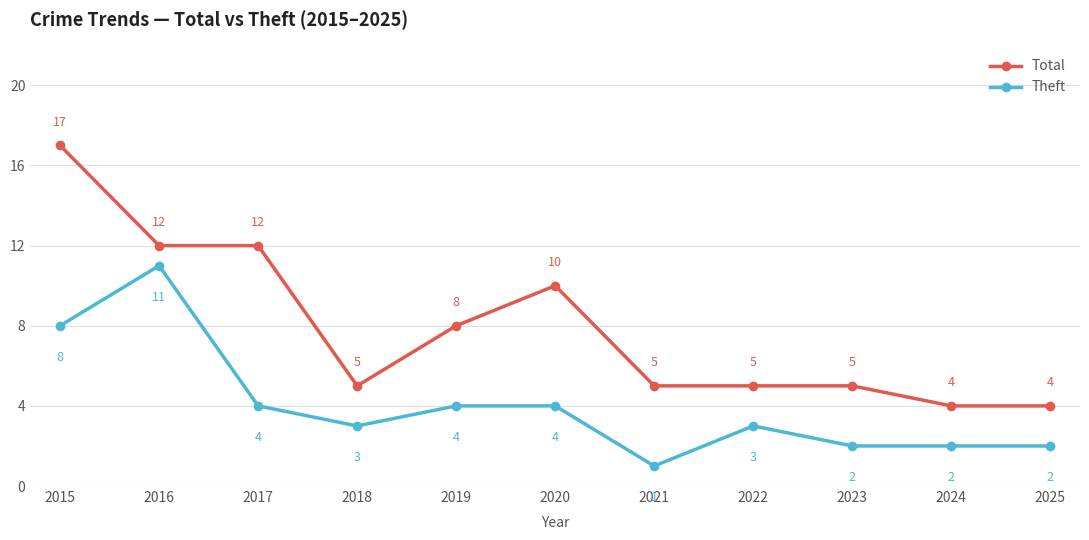

Where does the Total series first go above 5?

2015